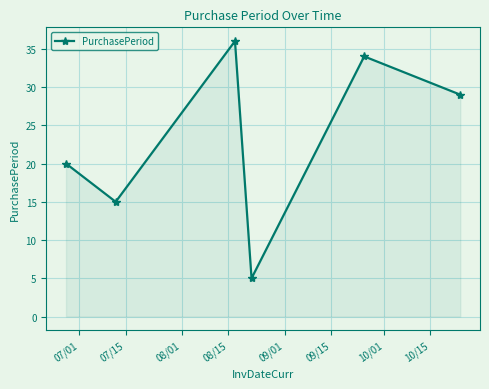

What is the value of the 1st point from the left?

20